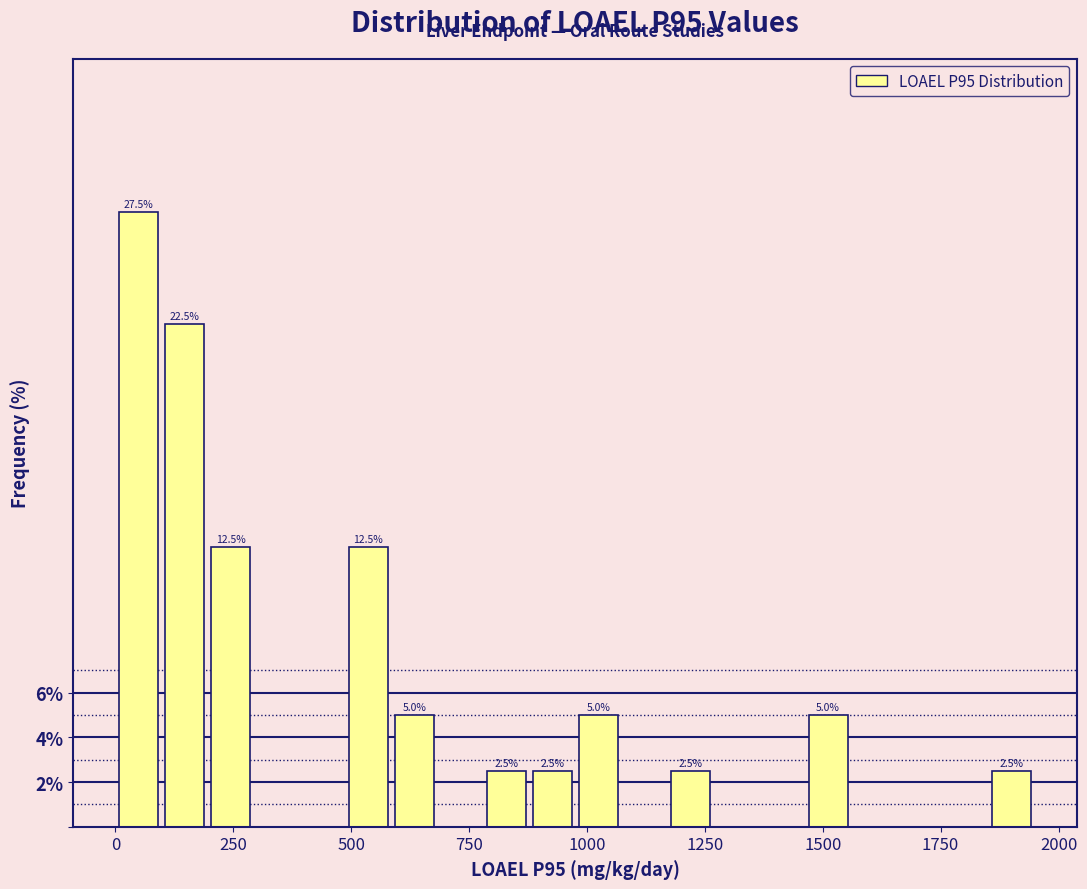

Read against the x-axis, roughly where is the centre of the tallest bar?

50